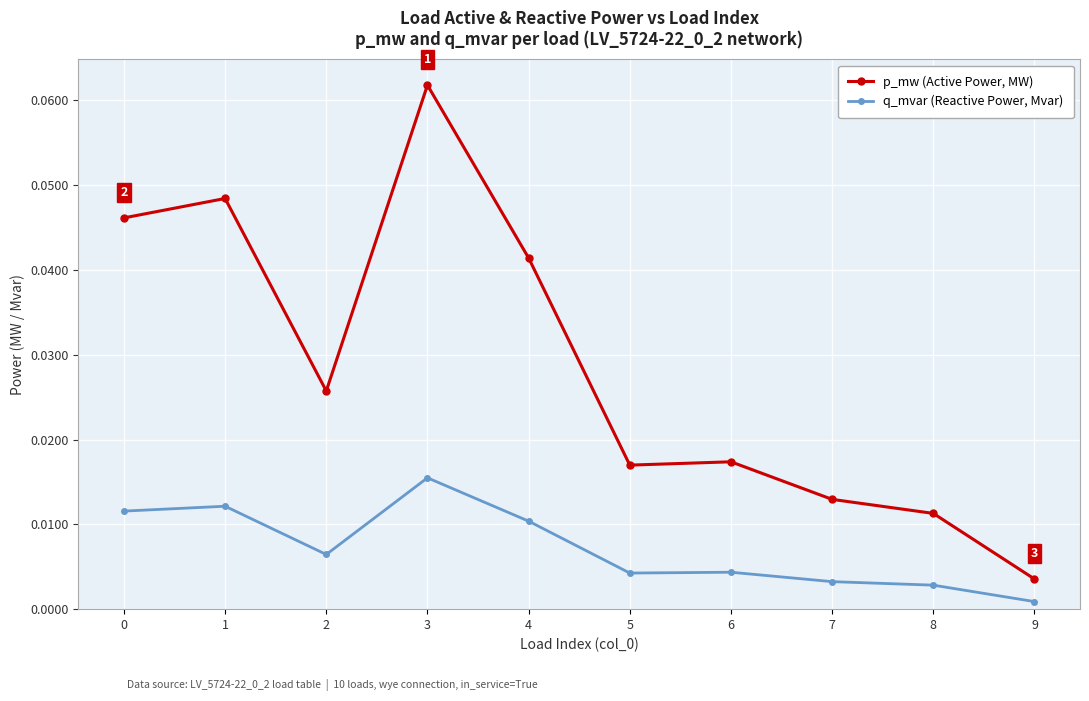

Rank the series by their maximum value, from highest to lowest.

p_mw (Active Power, MW), q_mvar (Reactive Power, Mvar)